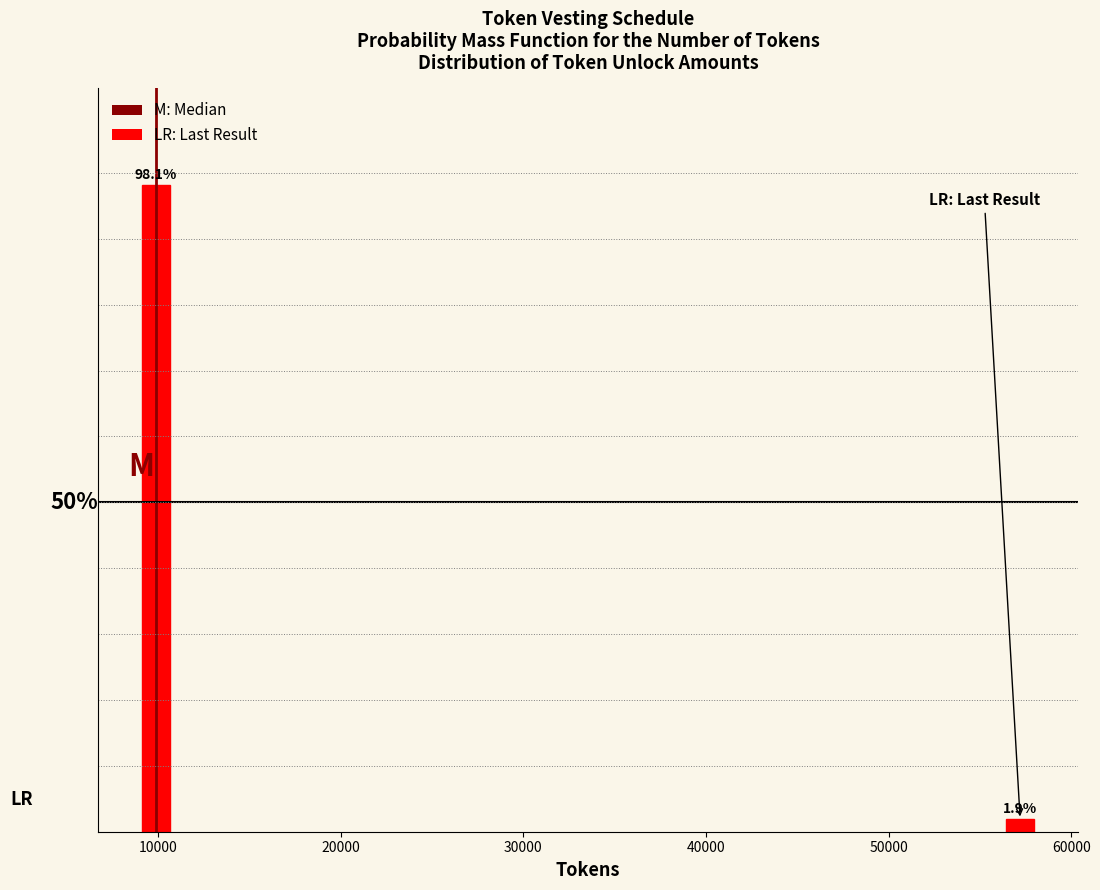

Rank the categories by value from lowest to highest.

60000, 10000